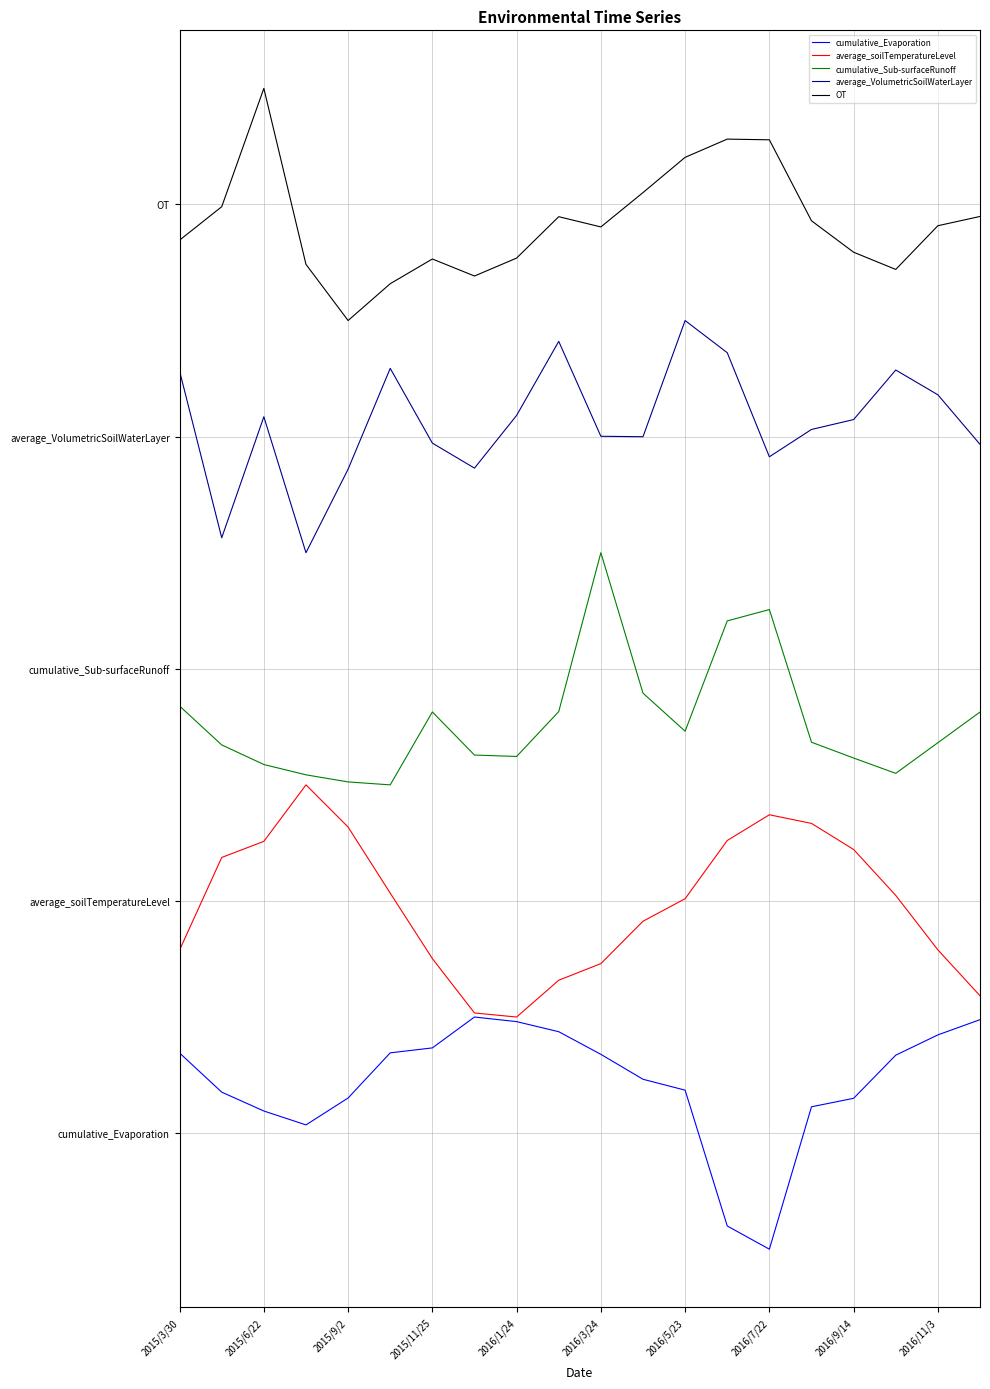

At which category is the sum across all series the highest?

13